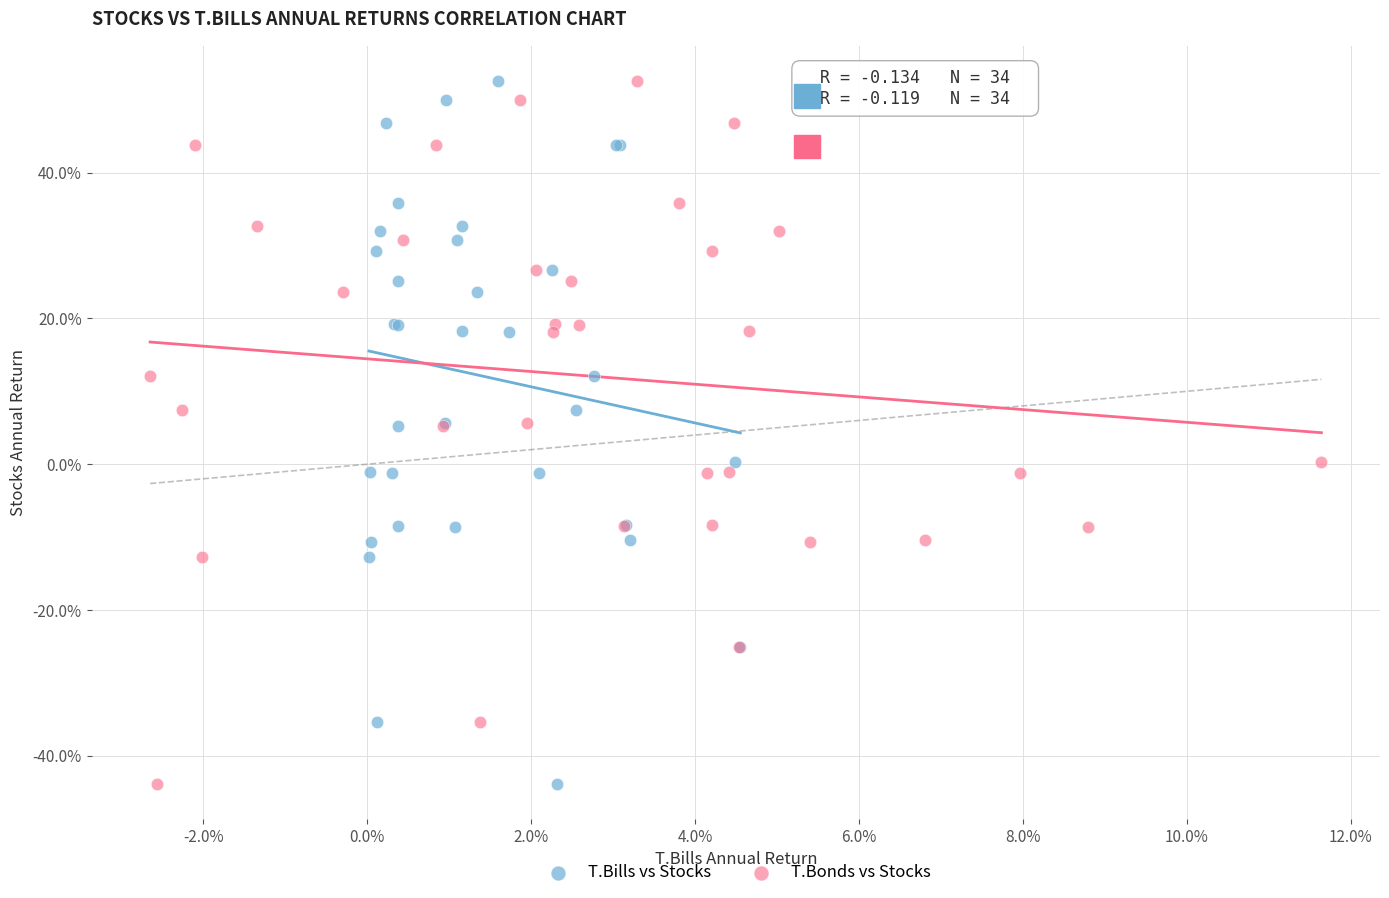

What are all the series names shown in the legend?

T.Bills vs Stocks, T.Bonds vs Stocks